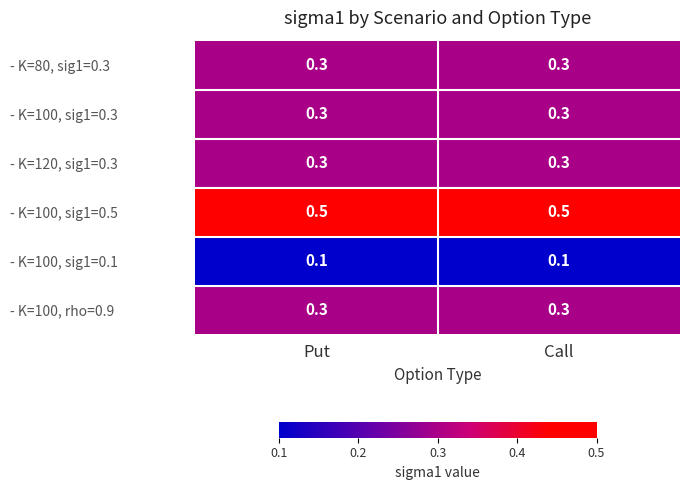

The value of - K=120, sig1=0.3 at Call is 0.3. True or false?

True